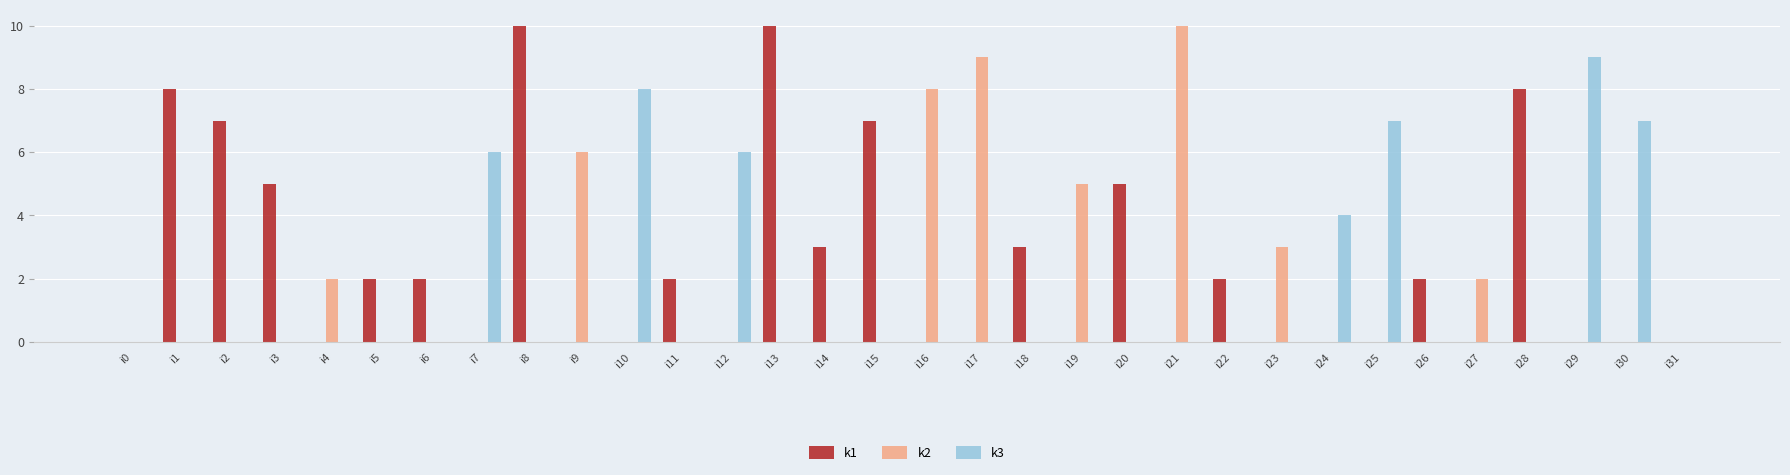

Reading right to left, transcribe all the data shown in this chart.

k1: i31=0	i30=0	i29=0	i28=8	i27=0	i26=2	i25=0	i24=0	i23=0	i22=2	i21=0	i20=5	i19=0	i18=3	i17=0	i16=0	i15=7	i14=3	i13=10	i12=0	i11=2	i10=0	i9=0	i8=10	i7=0	i6=2	i5=2	i4=0	i3=5	i2=7	i1=8	i0=0
k2: i31=0	i30=0	i29=0	i28=0	i27=2	i26=0	i25=0	i24=0	i23=3	i22=0	i21=10	i20=0	i19=5	i18=0	i17=9	i16=8	i15=0	i14=0	i13=0	i12=0	i11=0	i10=0	i9=6	i8=0	i7=0	i6=0	i5=0	i4=2	i3=0	i2=0	i1=0	i0=0
k3: i31=0	i30=7	i29=9	i28=0	i27=0	i26=0	i25=7	i24=4	i23=0	i22=0	i21=0	i20=0	i19=0	i18=0	i17=0	i16=0	i15=0	i14=0	i13=0	i12=6	i11=0	i10=8	i9=0	i8=0	i7=6	i6=0	i5=0	i4=0	i3=0	i2=0	i1=0	i0=0